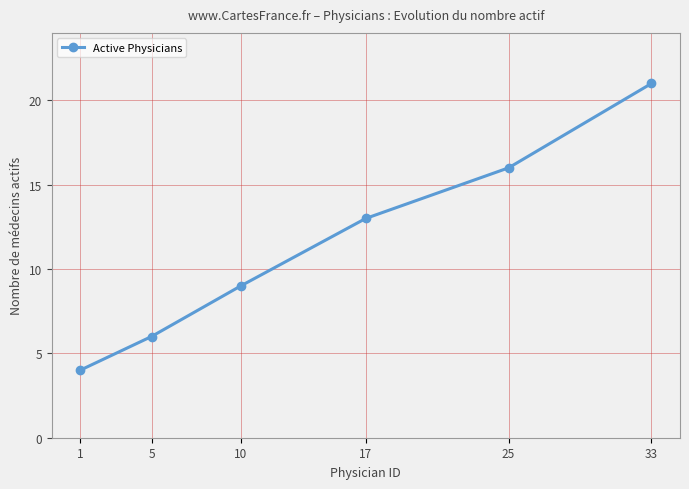

What is the value of the 5th point from the left?

16